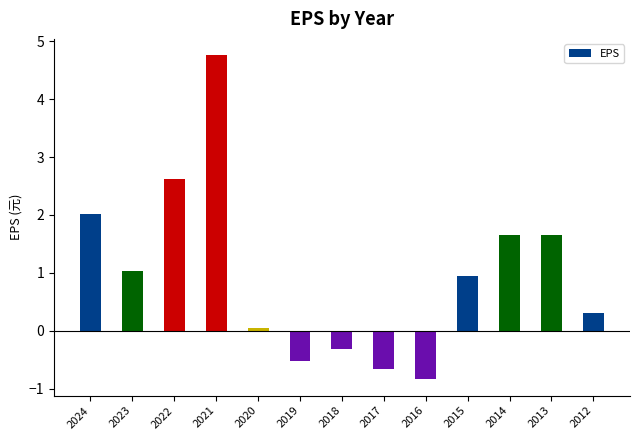

Which label corresponds to the largest value in the chart?

2021